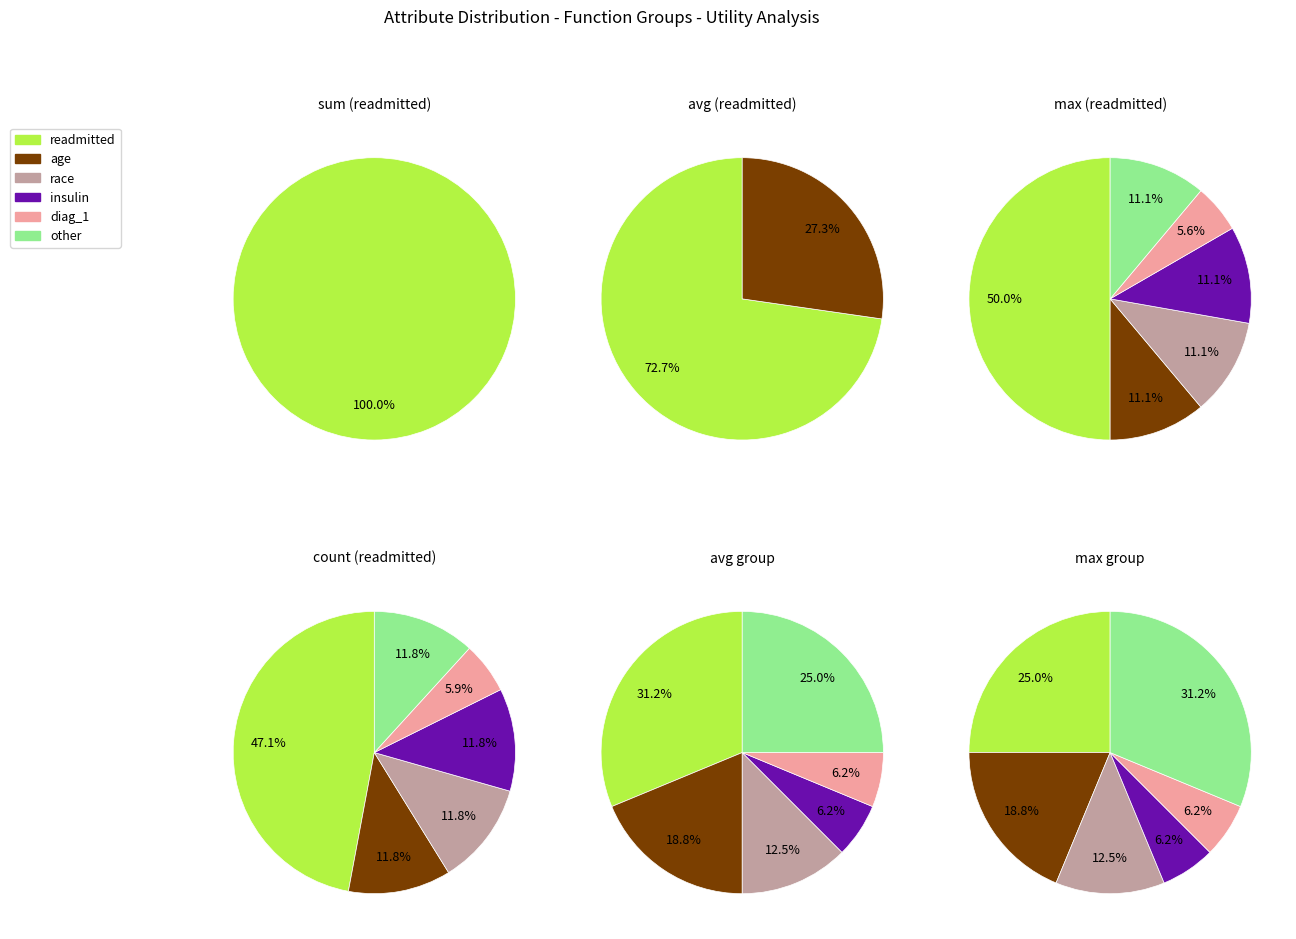

How many slices are in this pie chart?

6